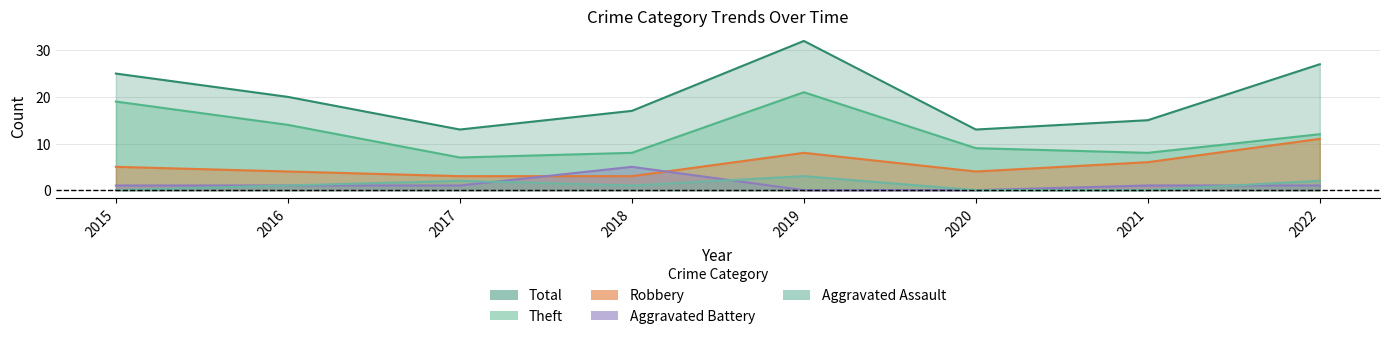

Between 2018 and 2020, which series saw the biggest shift?

Aggravated Battery